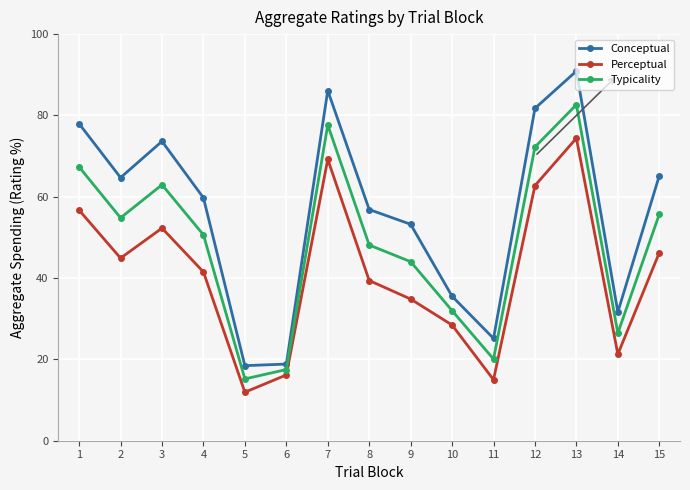

What is the maximum value shown in the chart?

90.9